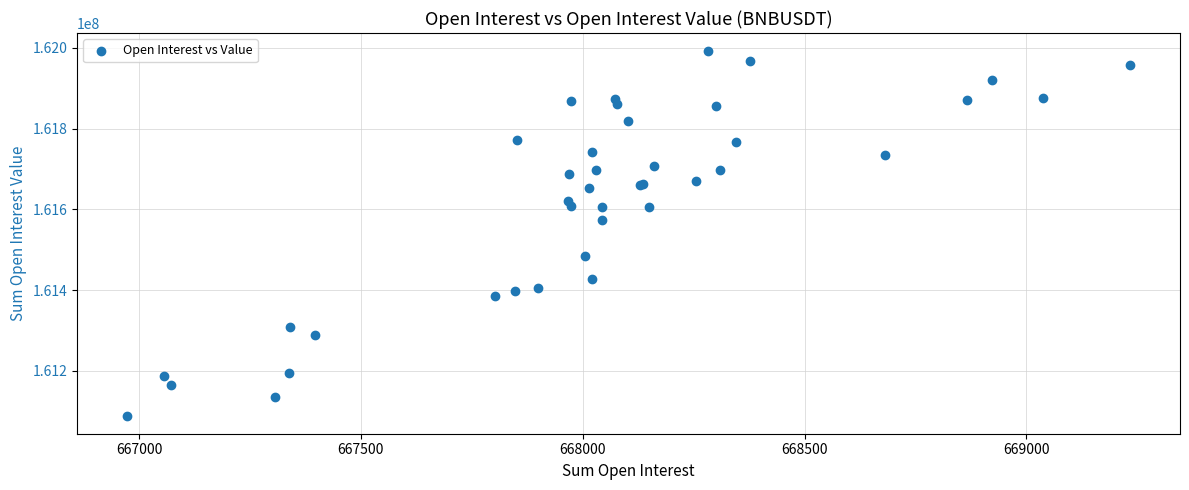

What Y value in the scatter plot is closest to 161540433?

161574363.0